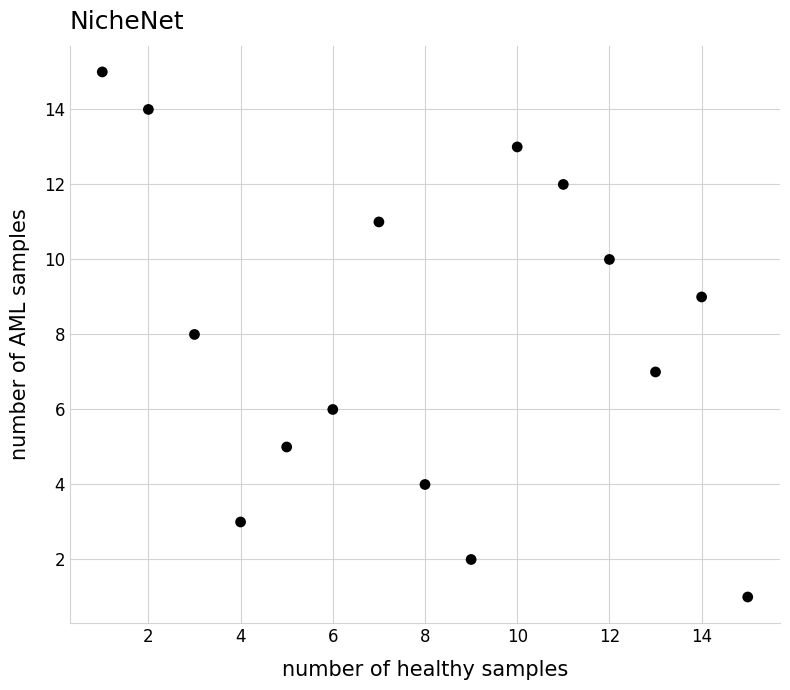

What is the range of Y values (max minus min)?

14